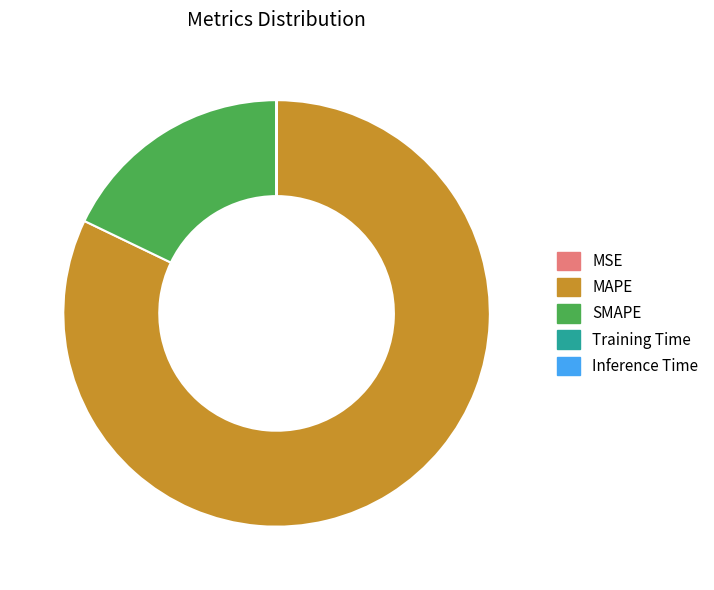

What is the largest slice in the pie chart?

MAPE